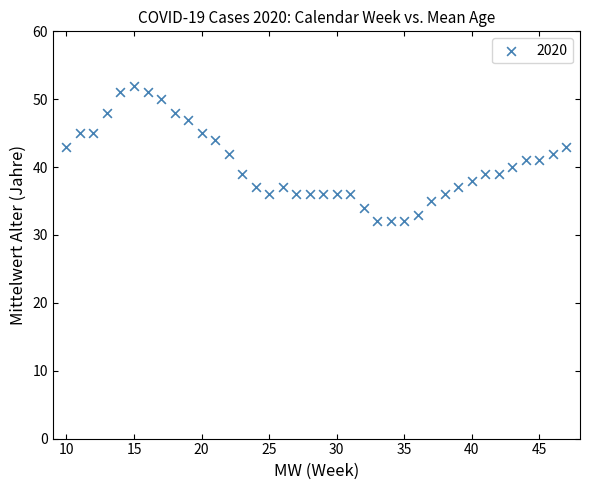

What is the range of X values (max minus min)?

37